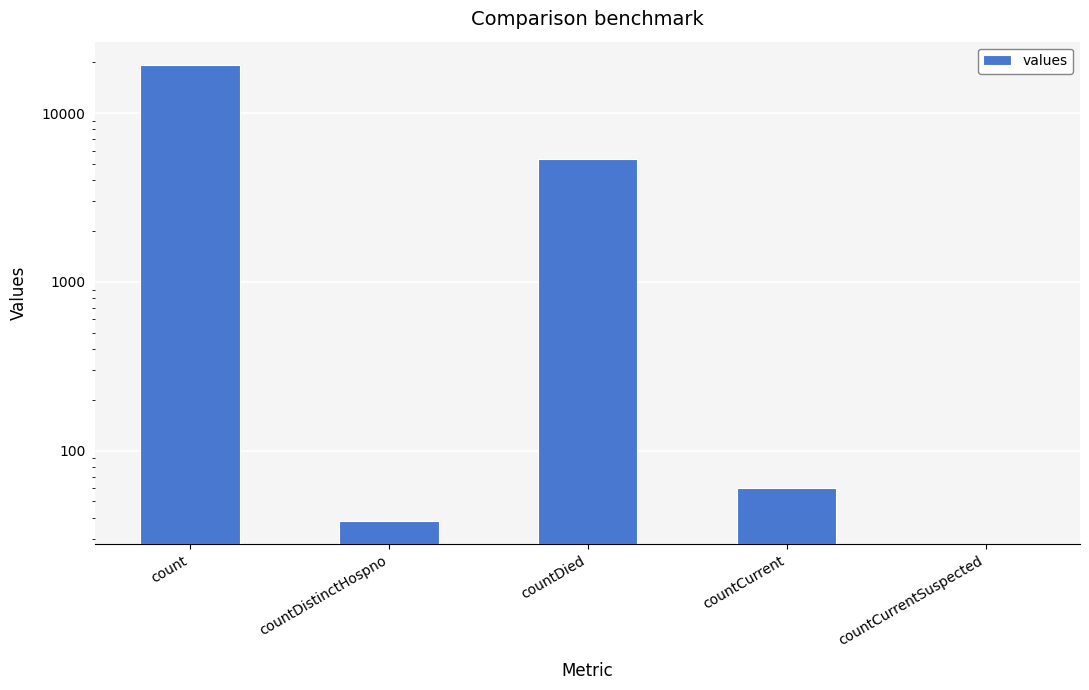

Rank the categories by value from highest to lowest.

count, countDied, countCurrent, countDistinctHospno, countCurrentSuspected